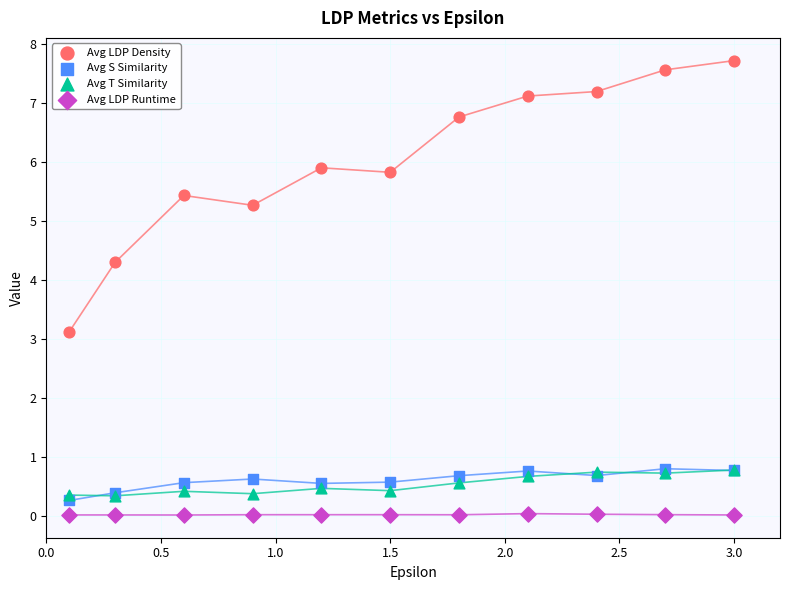

Across all series, what Y value is closest to 3?

3.1